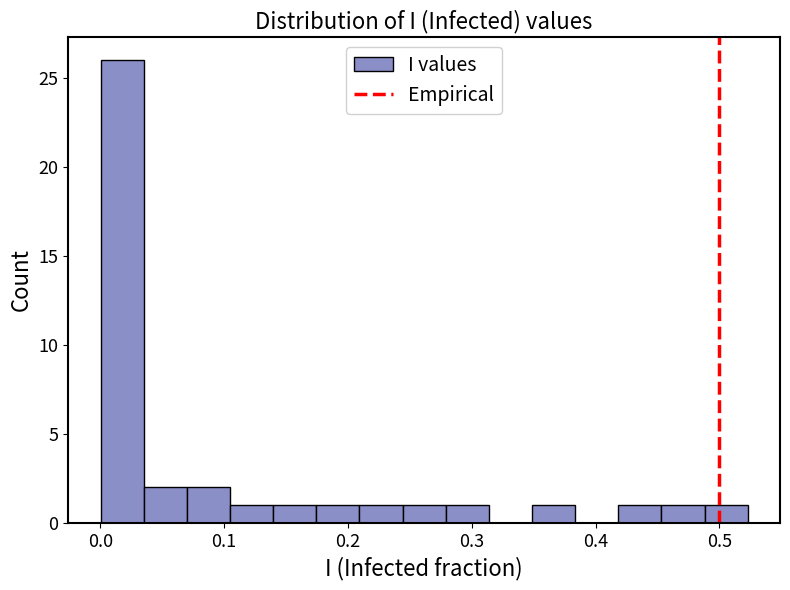

Around what value on the x-axis is the tallest bar? Give the approximate position of its centre, as read against the axis.

0.02